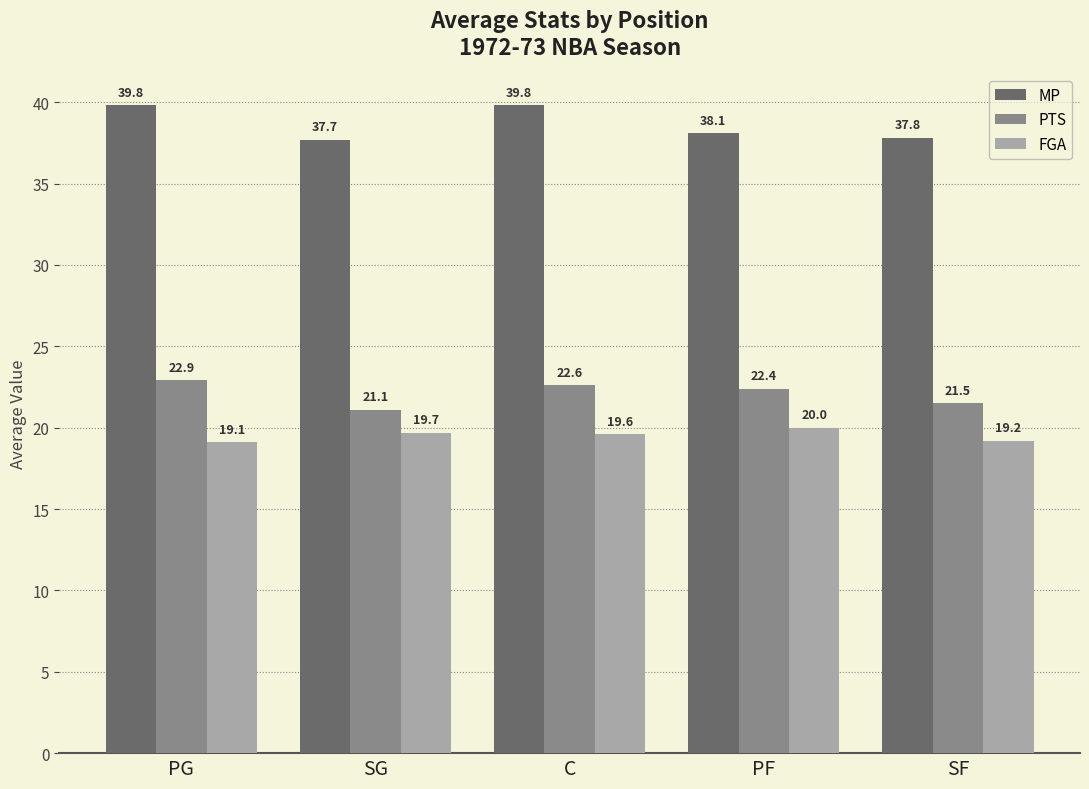

What position from the right is SG?

4